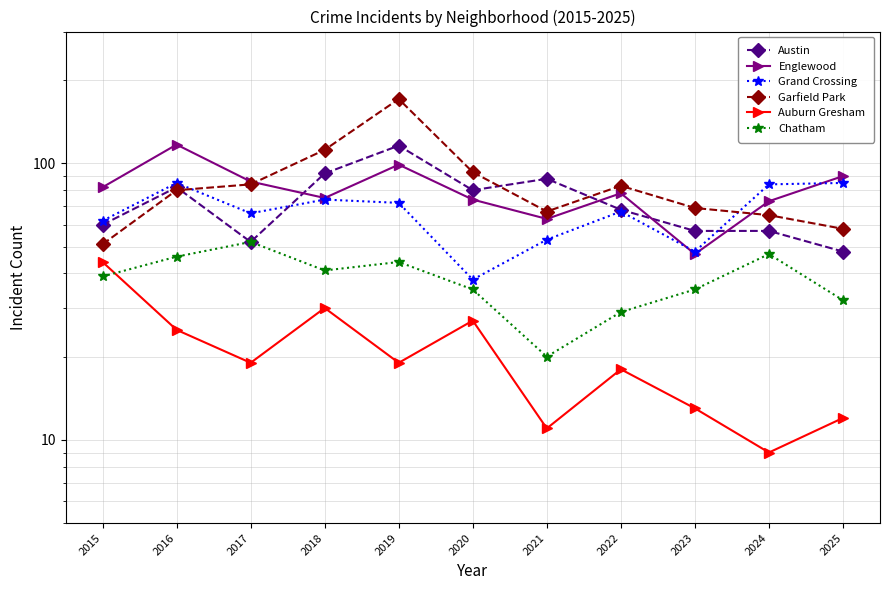

True or false: Chatham and Grand Crossing intersect in this chart.

False